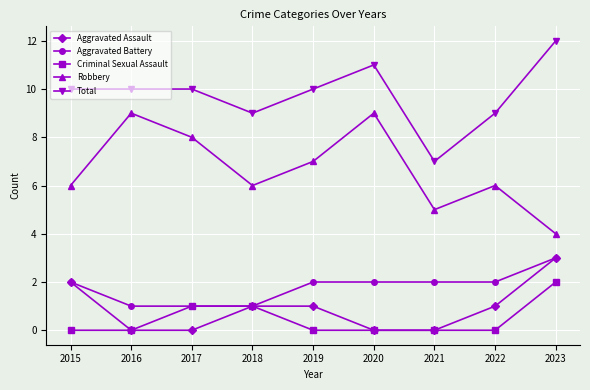

Is this an area chart (filled region under the line)?

No